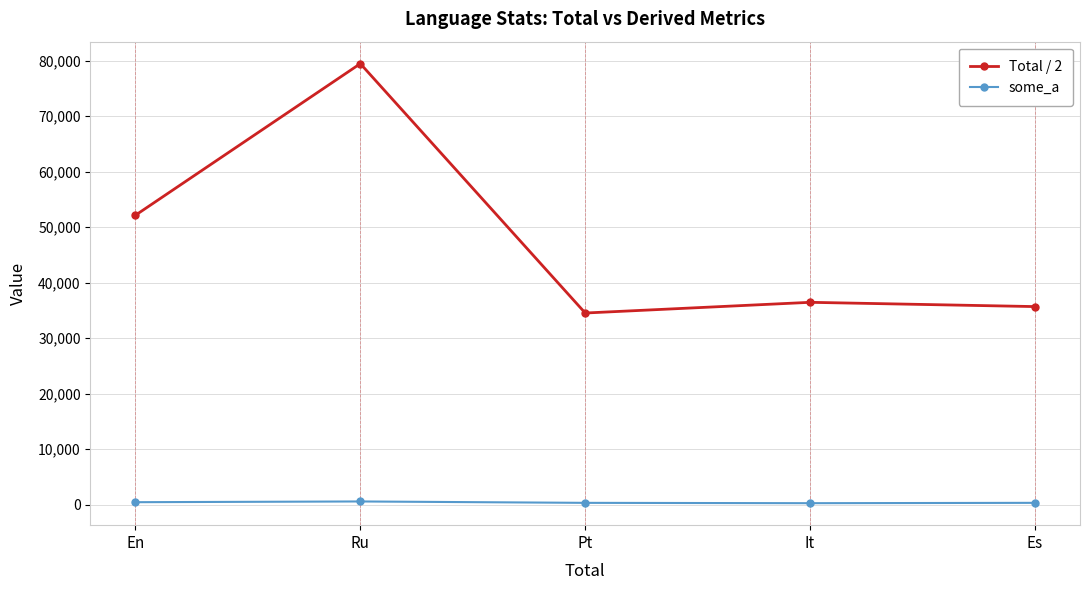

At how many categories does at least one series exceed 51260?

2